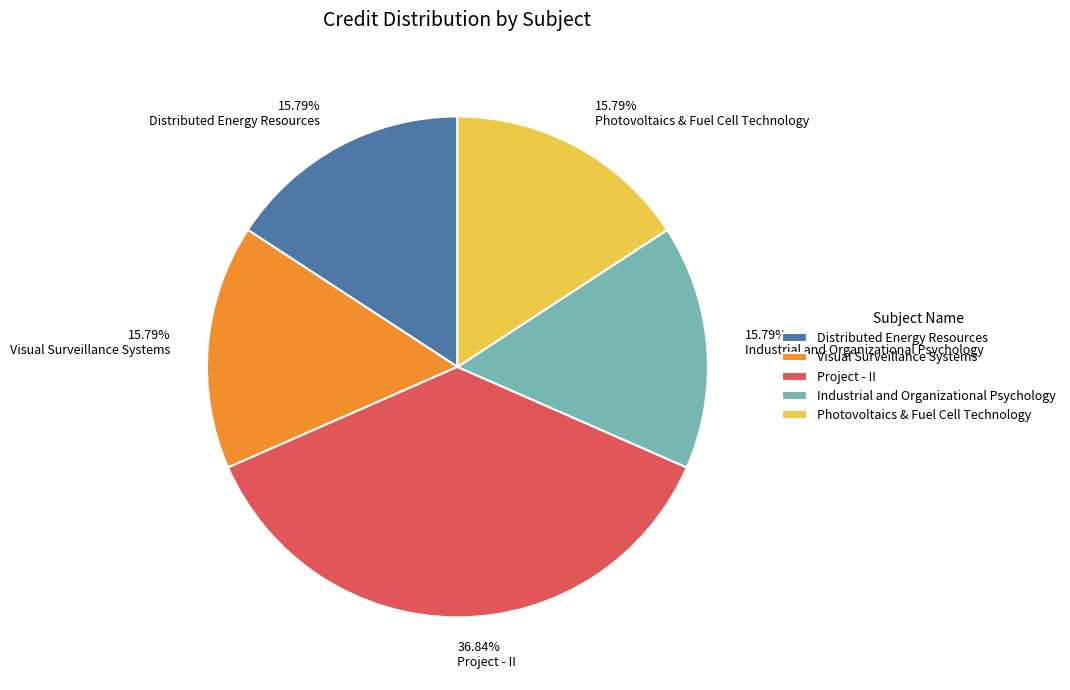

Is it true that Industrial and Organizational Psychology is 27% of the pie?

False